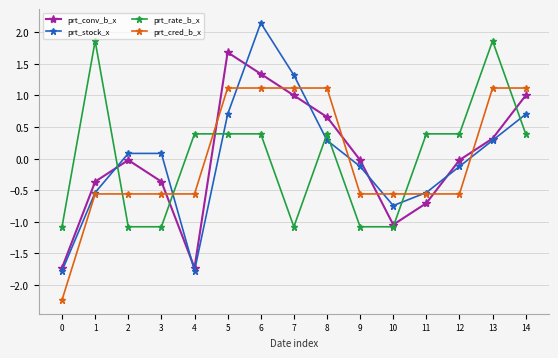

How many data points in prt_stock_x are less than 0?

7